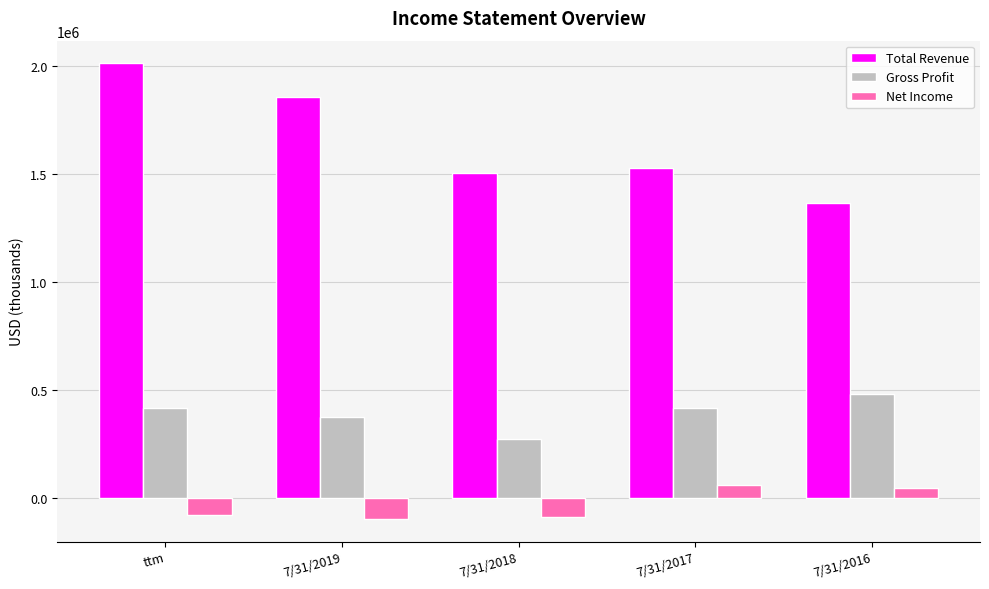

The value of Net Income at 7/31/2018 is -88825. True or false?

True